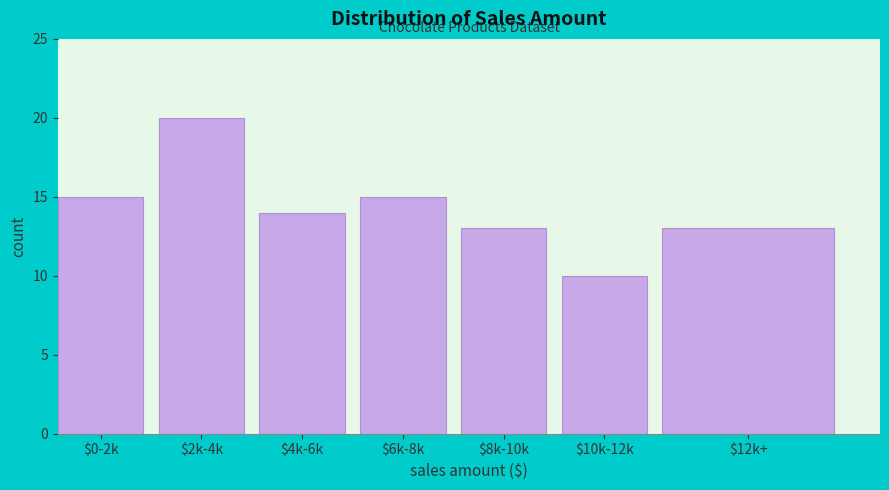

Reading right to left, transcribe all the data shown in this chart.

13	10	13	15	14	20	15